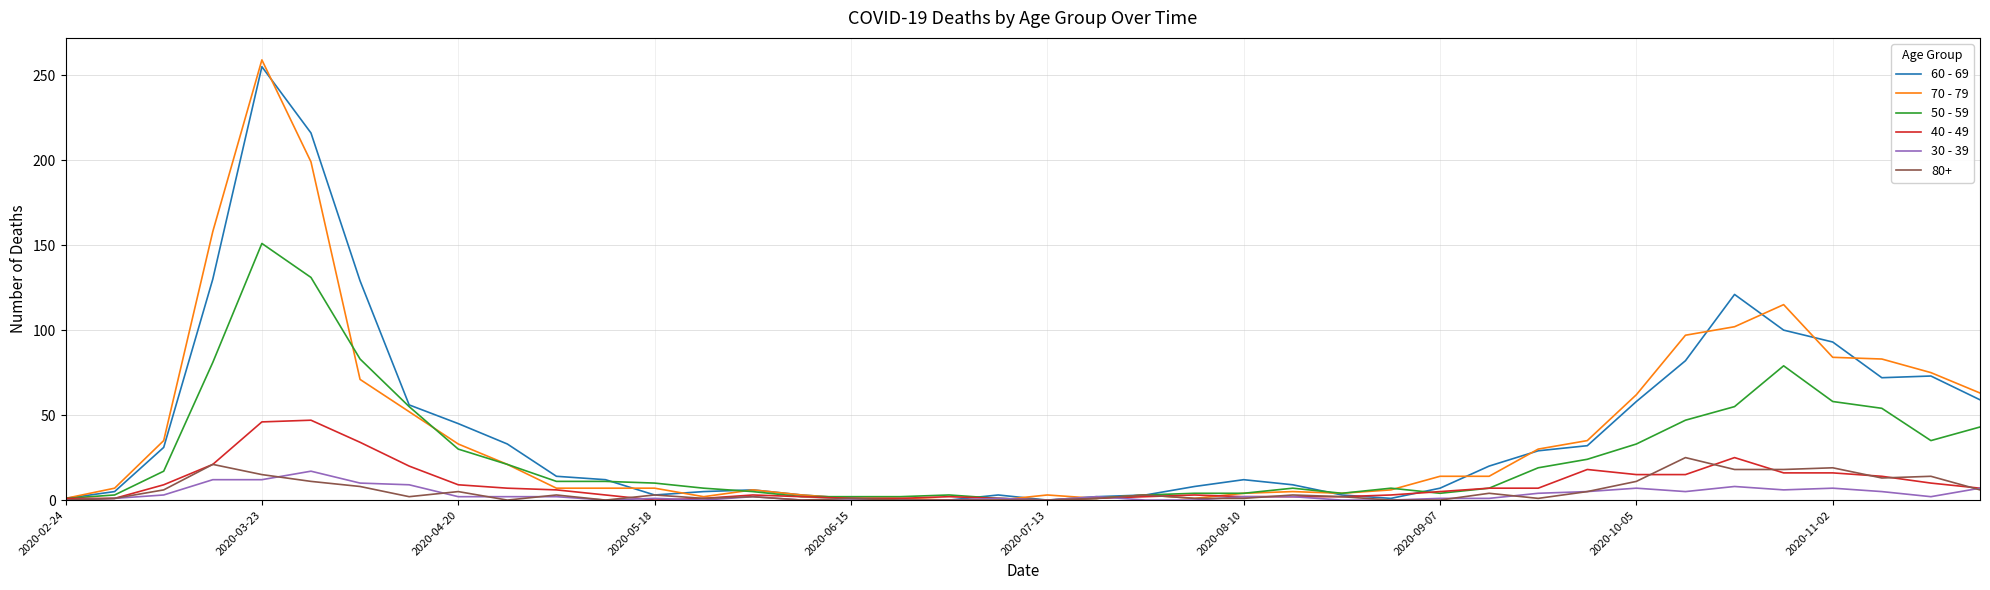

Which series has the widest spread of values?

70 - 79